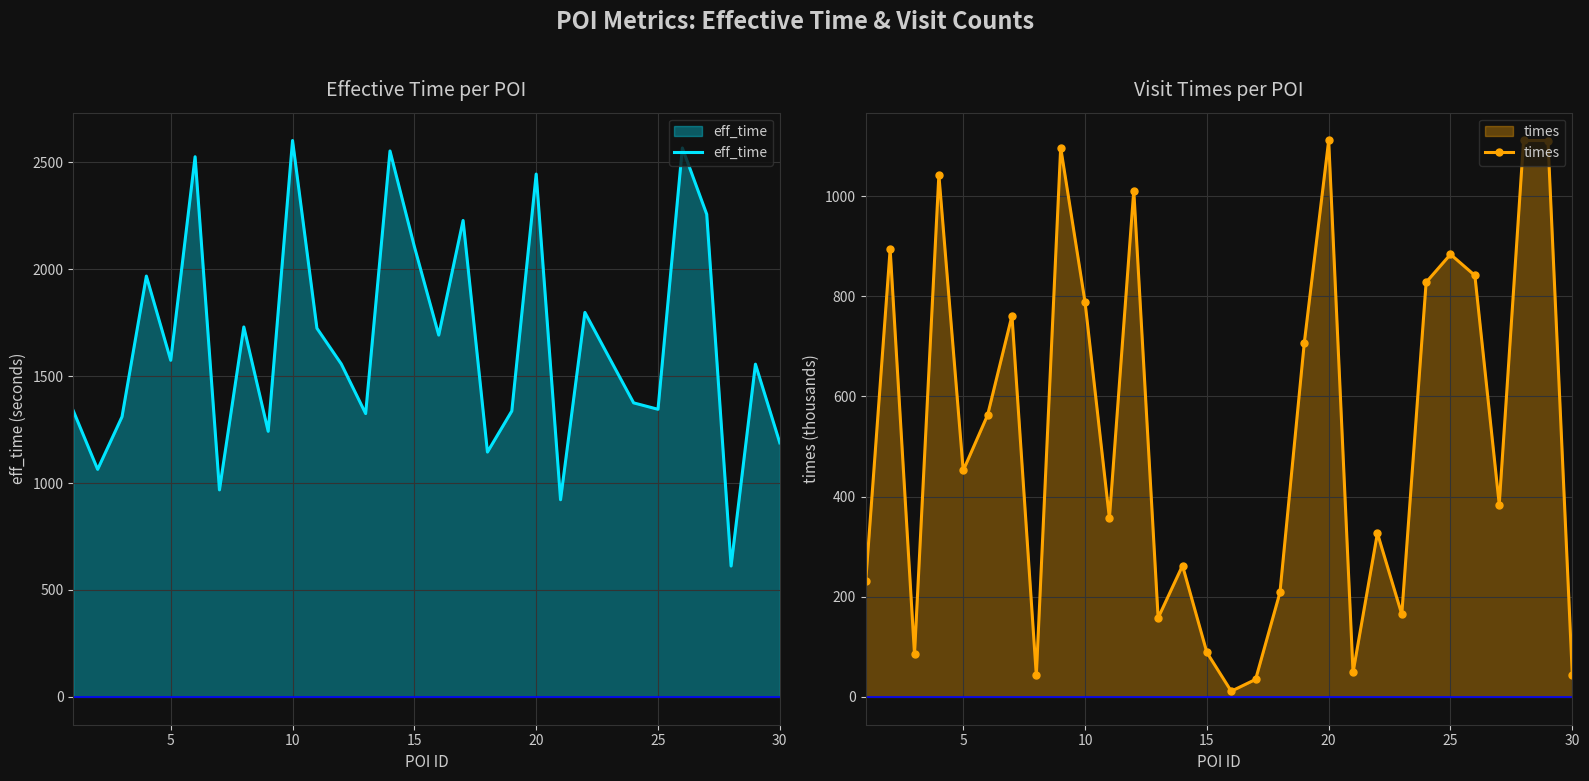

How many lines are shown in the chart?

2